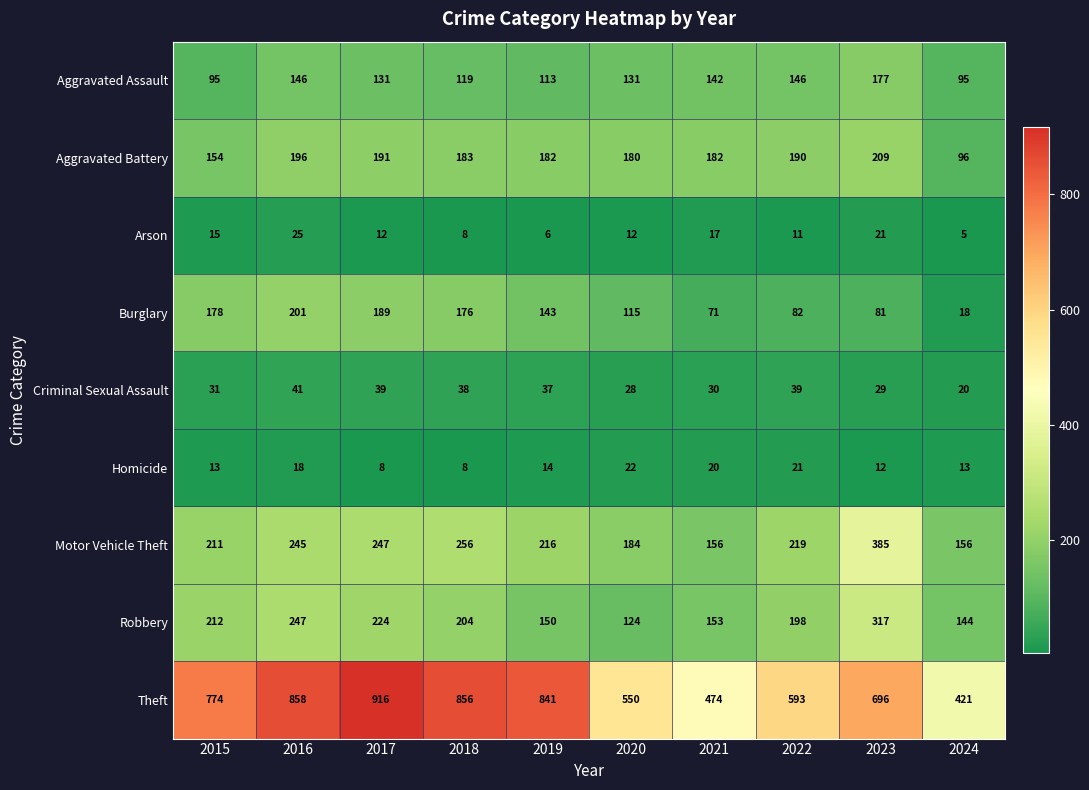

Which series has the widest spread of values?

Theft